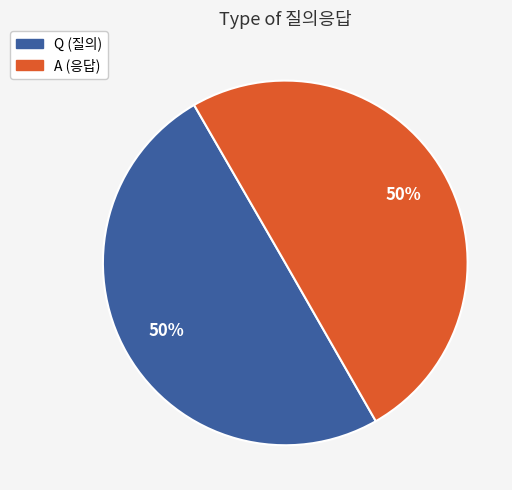

Is it true that A is 50% of the pie?

True